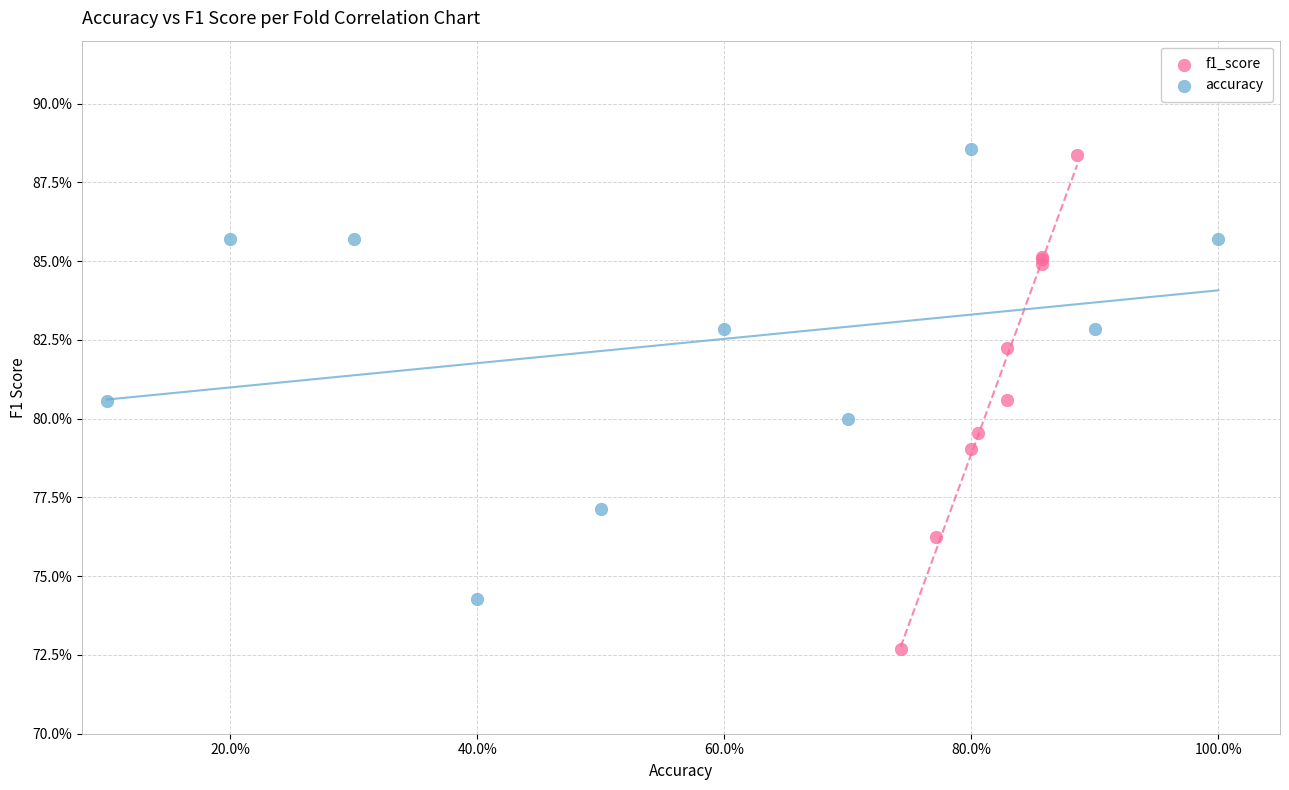

Which series has the largest Y range (max minus min)?

f1_score